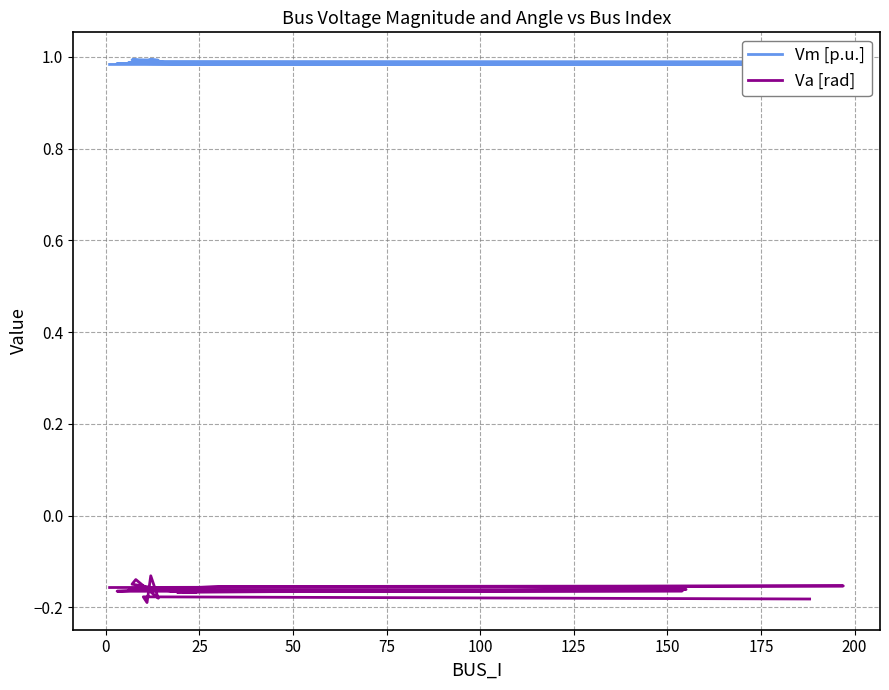

Which series changed the most between 200 and 15?

Va [rad]